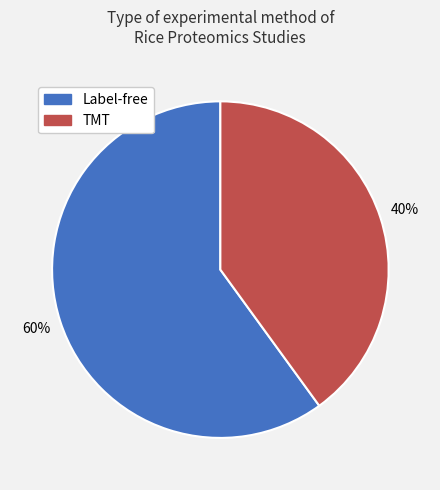

What percentage is the Label-free slice, to the nearest percent?

60%